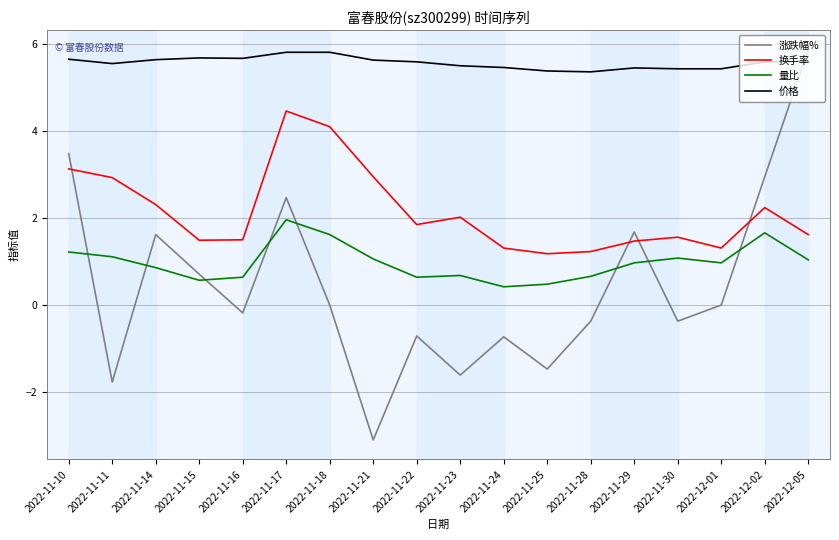

Which series has the largest total across all categories?

价格